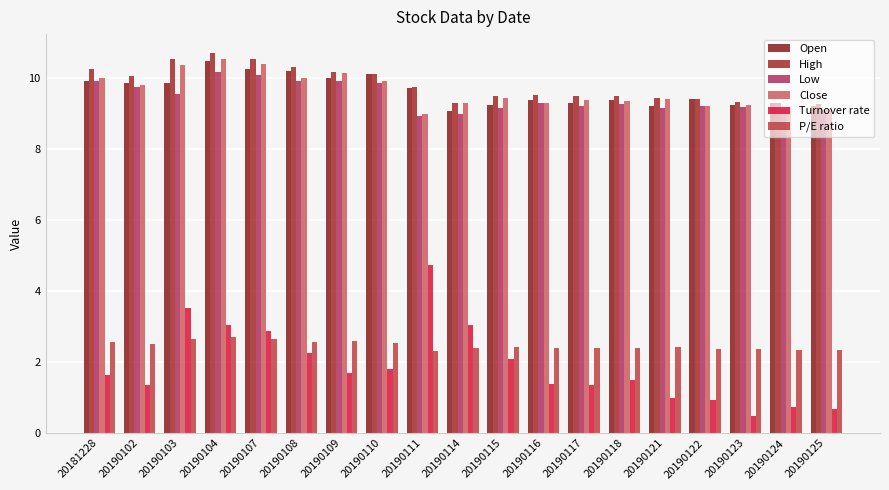

What is the highest value of the Open series?

10.5